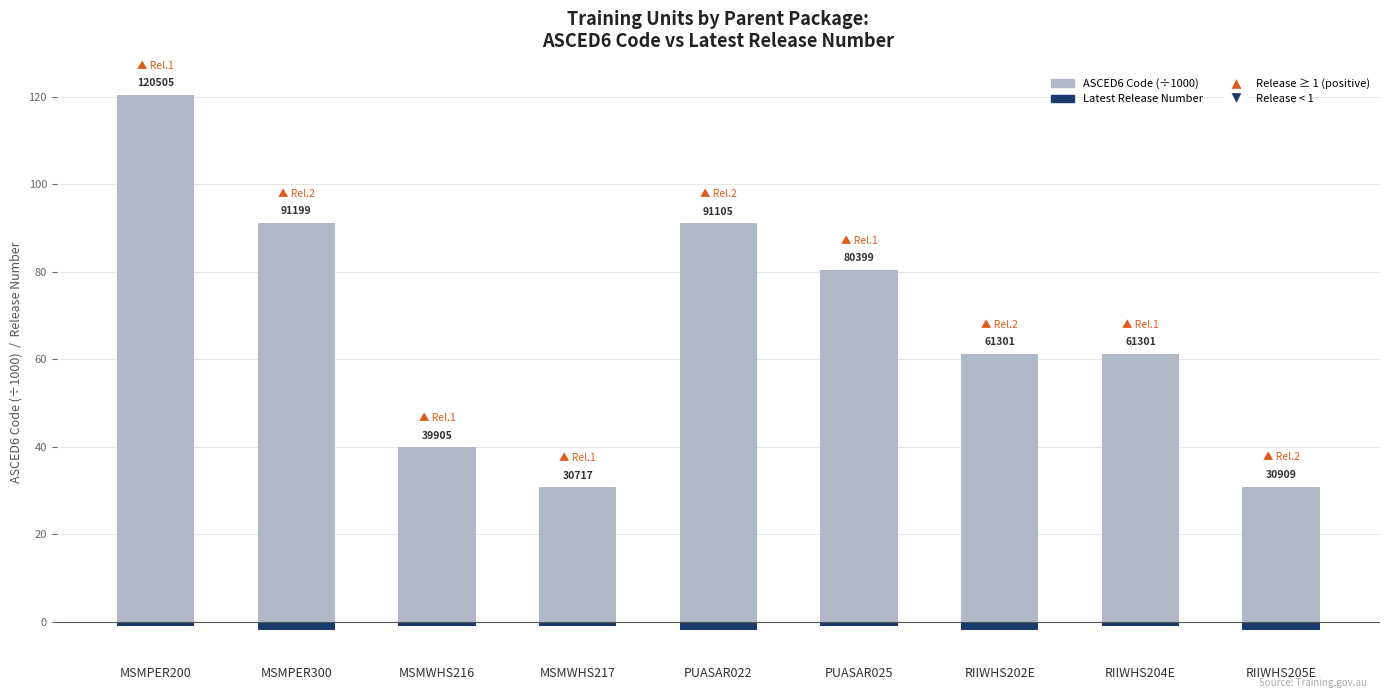

What is the highest value of the ASCED6 Code (×1000) series?

120.5